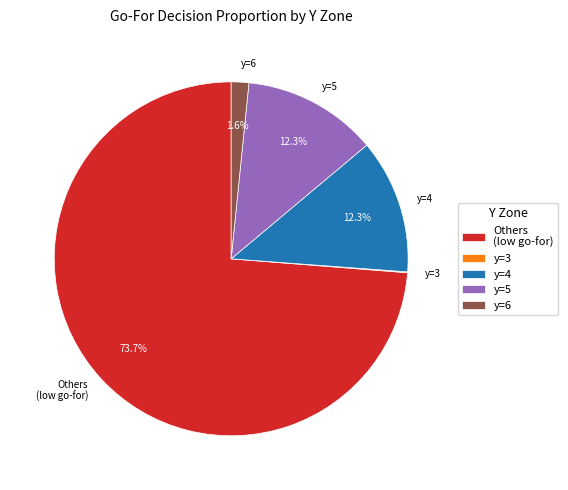

Is there a majority slice in this chart?

Yes